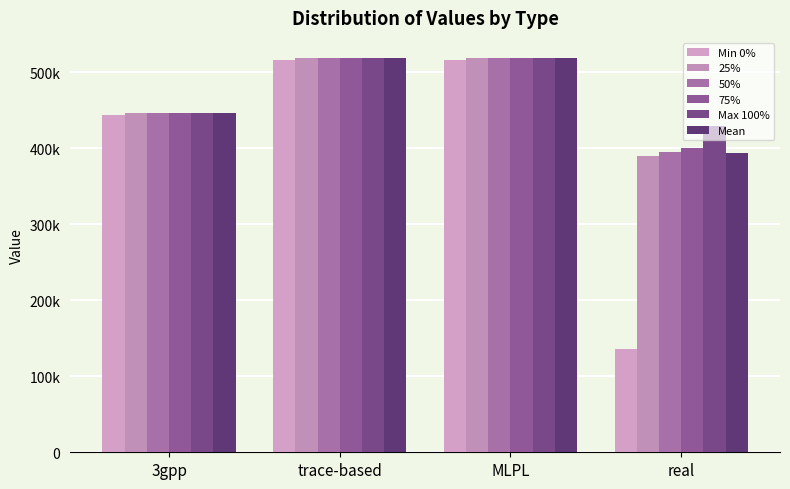

Does the chart contain stacked bars?

No